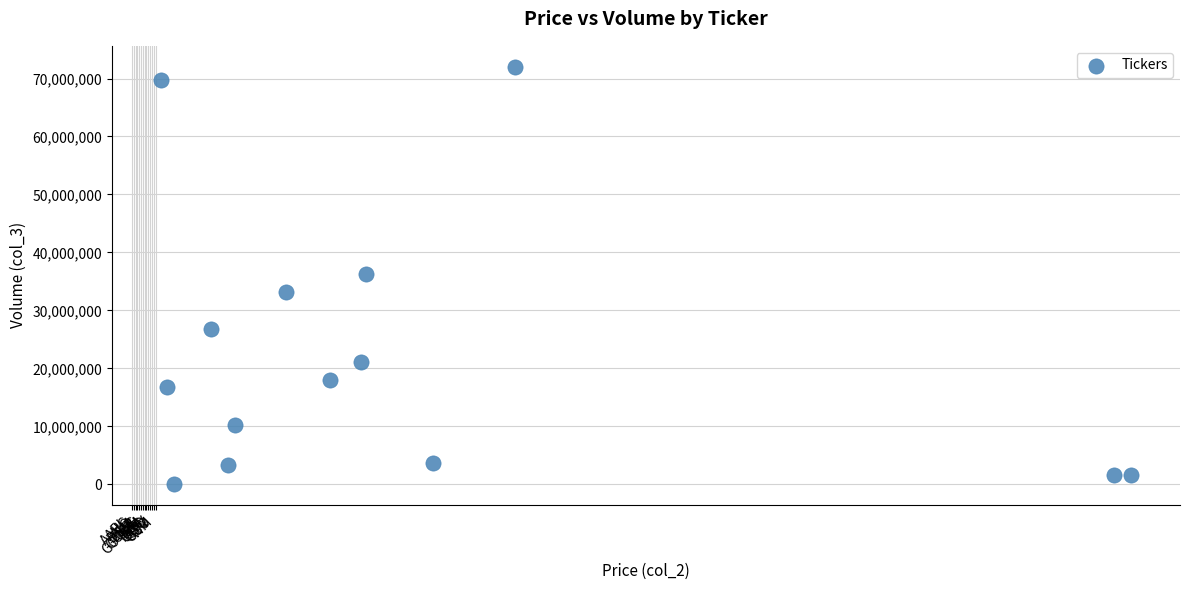

What is the range of Y values (max minus min)?

71953907